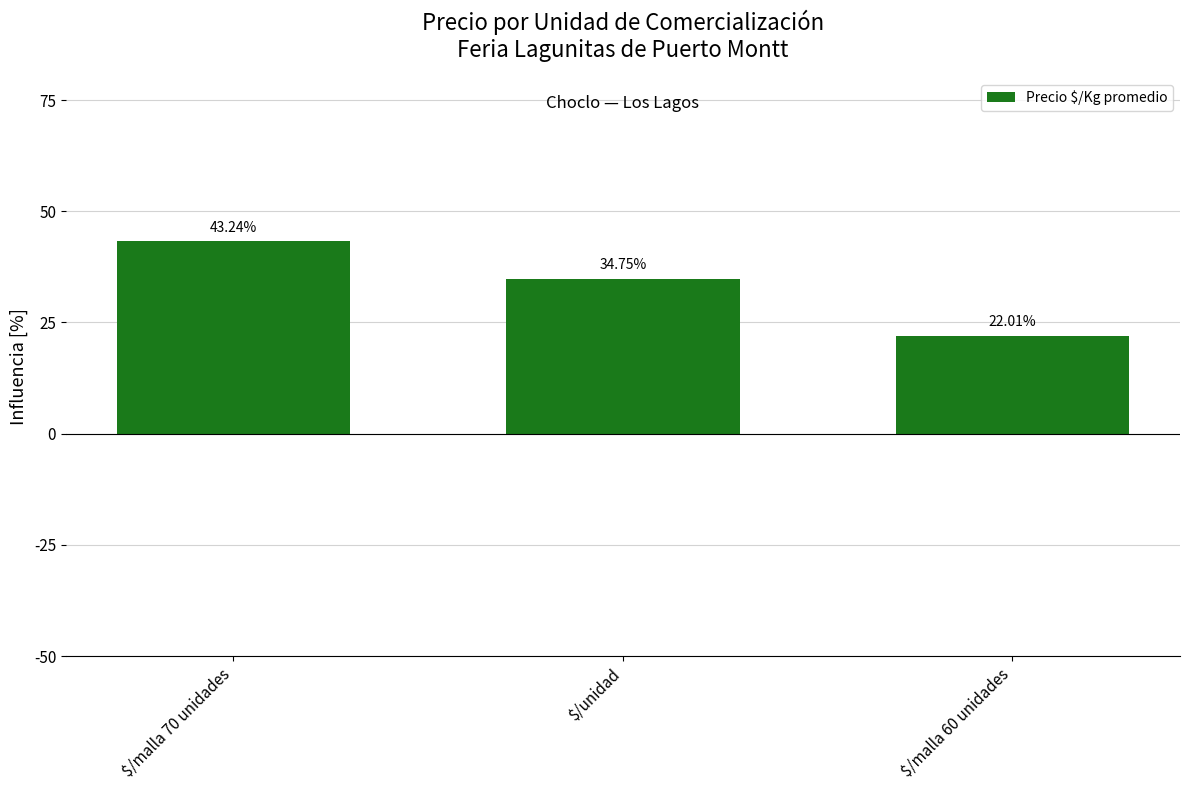

Is it true that the value at $/malla 60 unidades is 22.0?

True